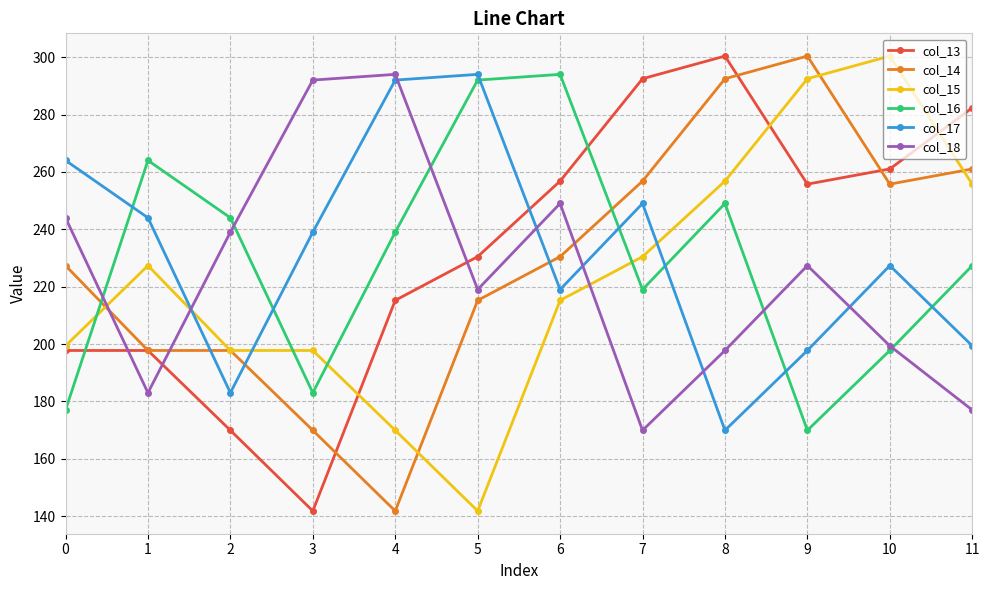

True or false: col_17 has a value of 135.7 at 5.

False